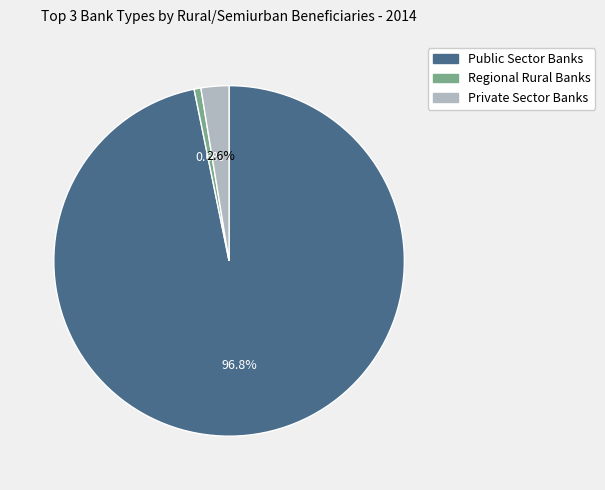

How many segments does this pie chart have?

3